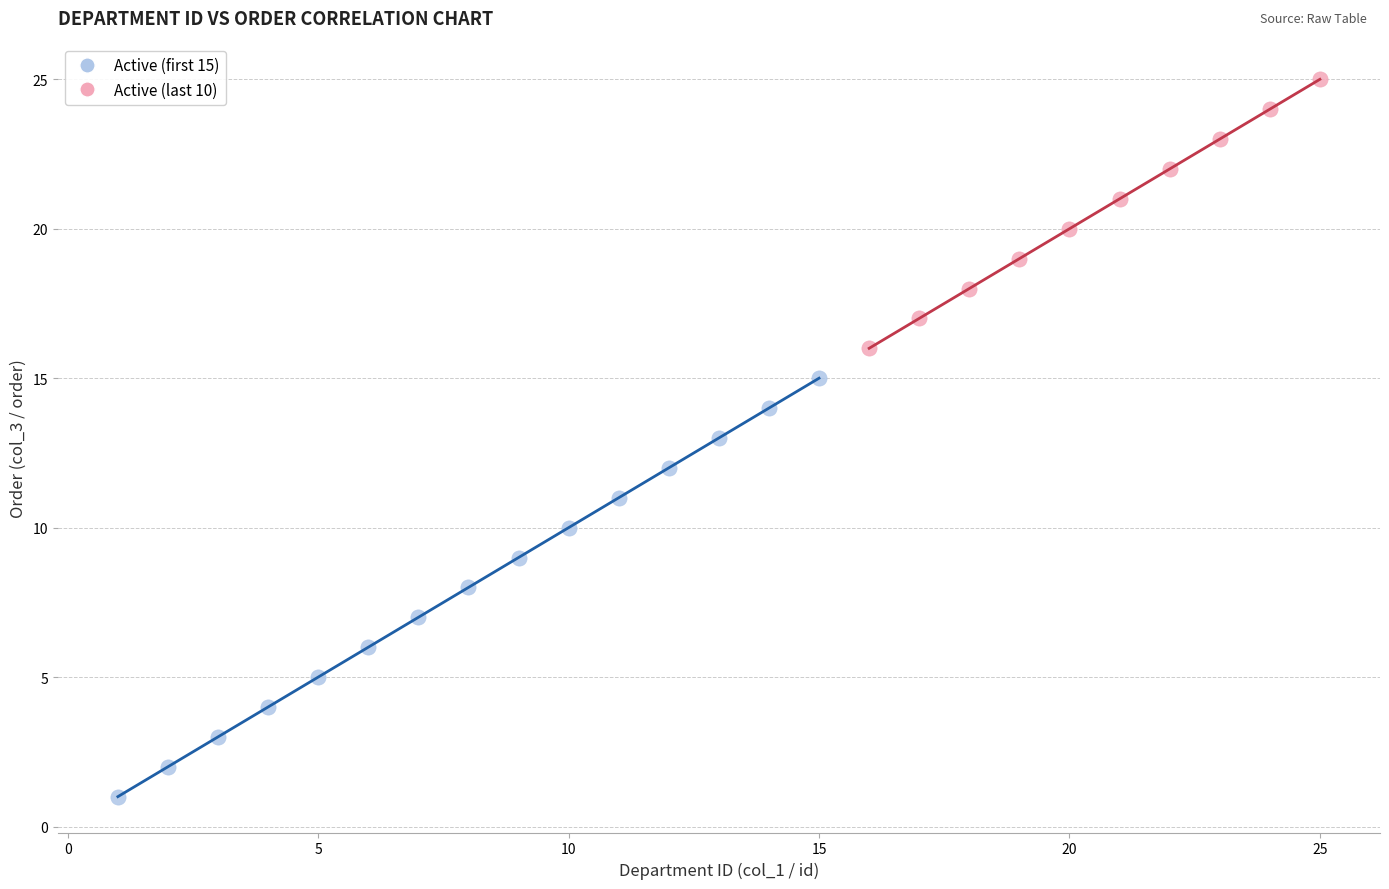

Which series has the largest Y range (max minus min)?

Active (first 15)